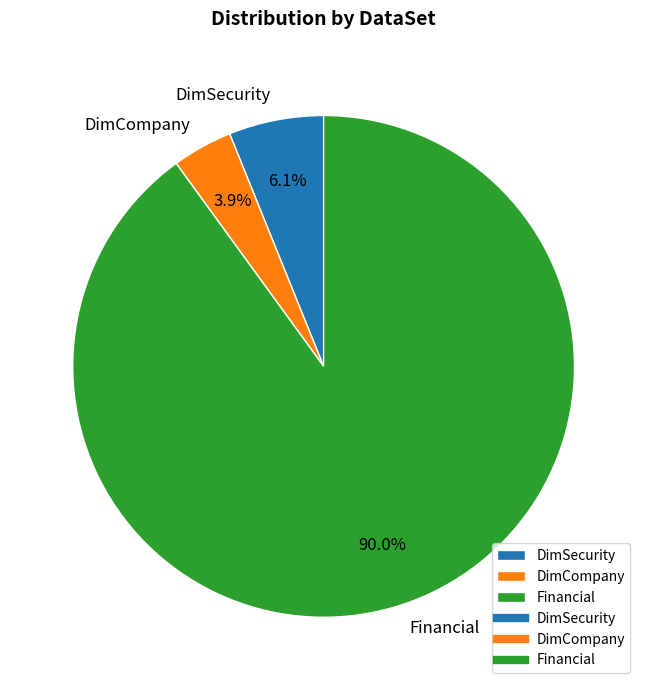

Combined, do Financial and DimSecurity account for over 50%?

Yes